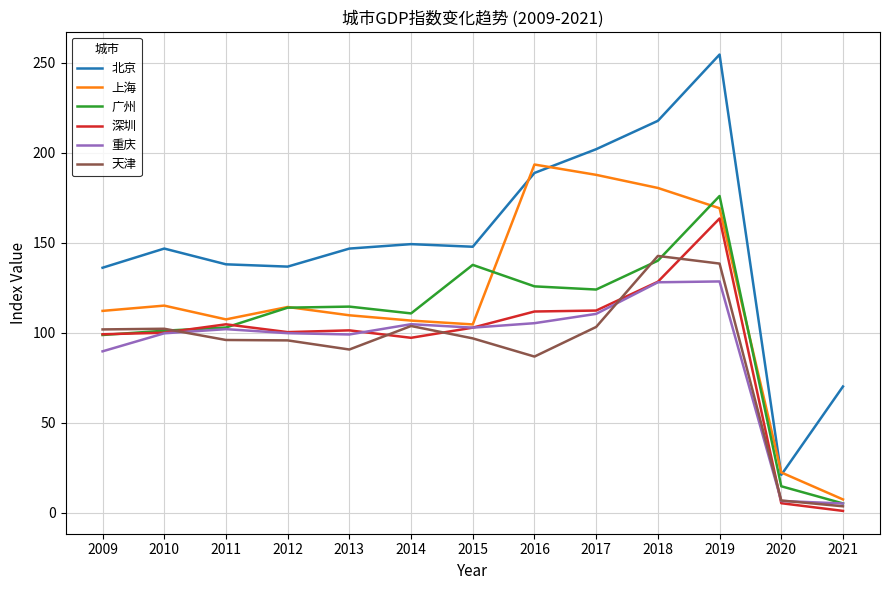

Which series has the widest spread of values?

北京